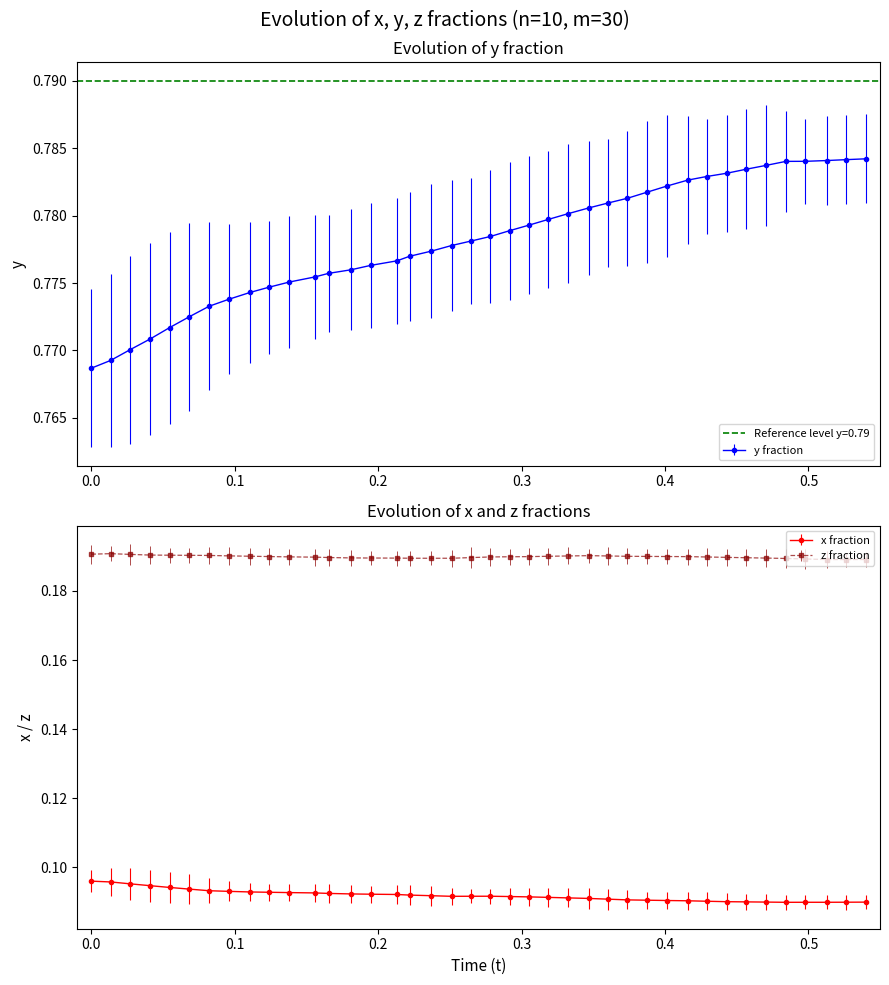

How many y fraction values are between 0 and 1?

40